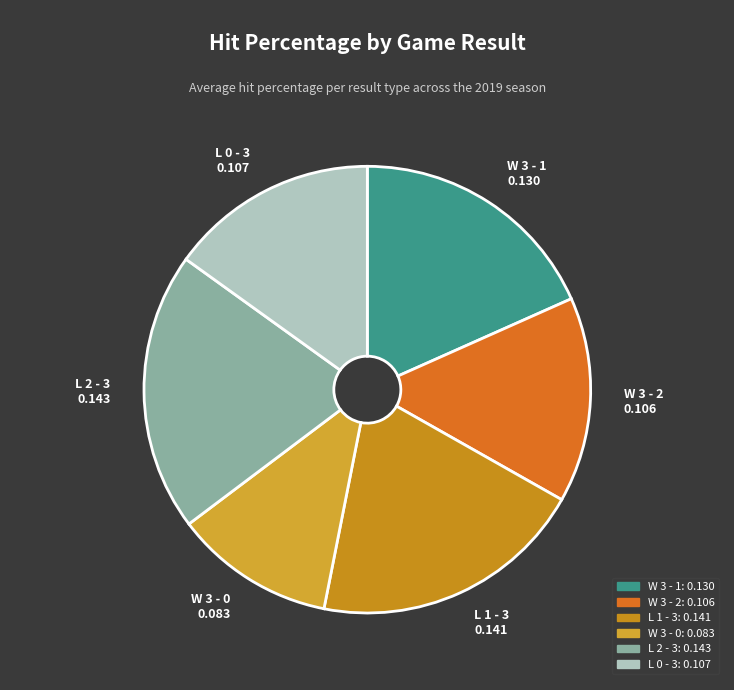

Approximately how many times larger is the value at W 3 - 1 compared to L 2 - 3?

0.9